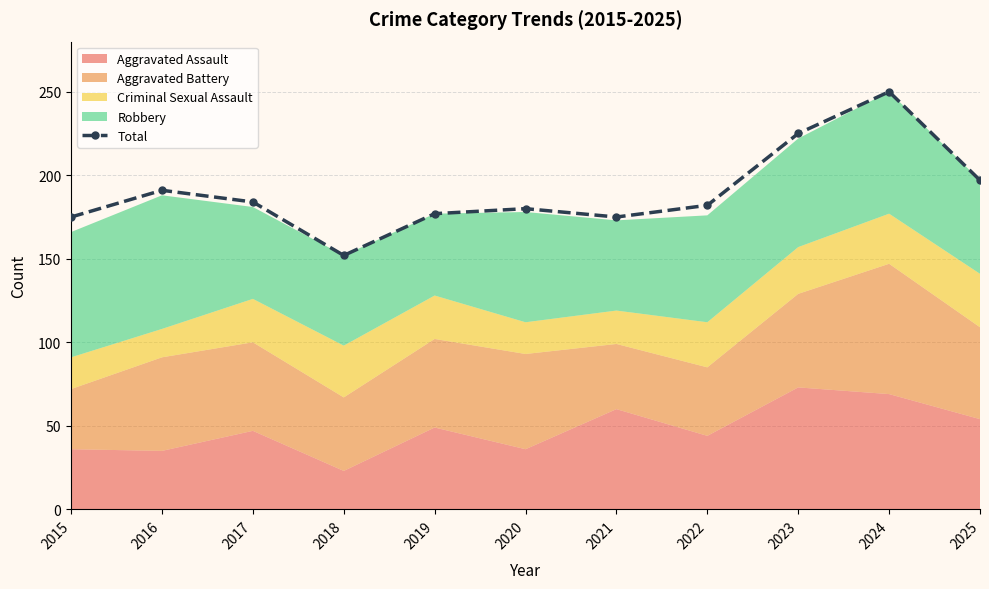

What is the average value?

190